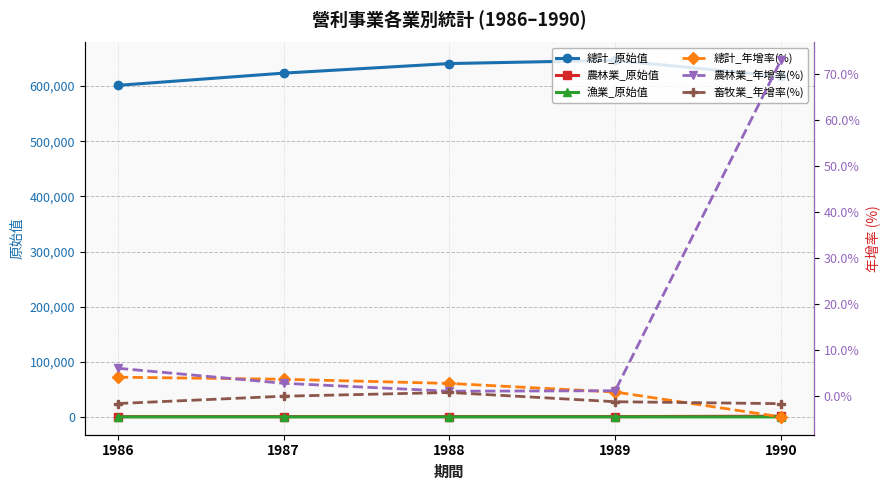

Read the 畜牧業_年增率(%) value at 1986.

-1.6